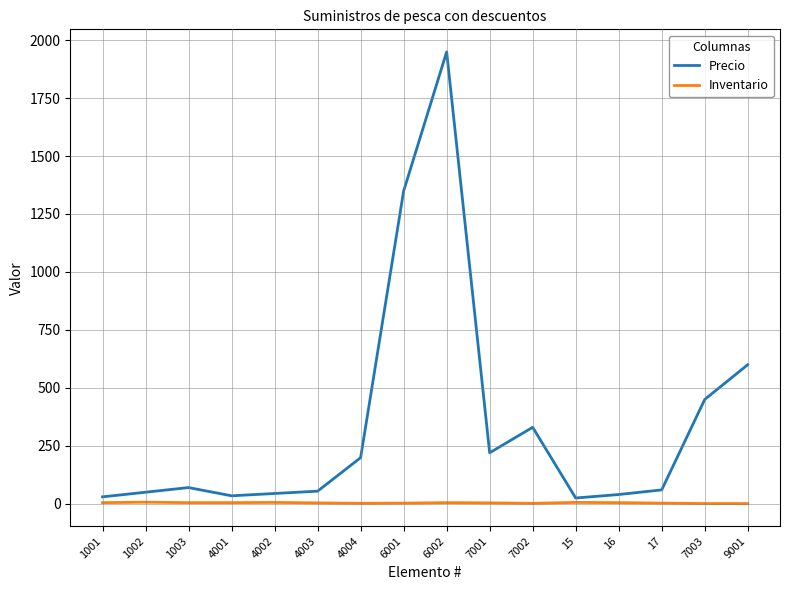

How many series are shown in this chart?

2